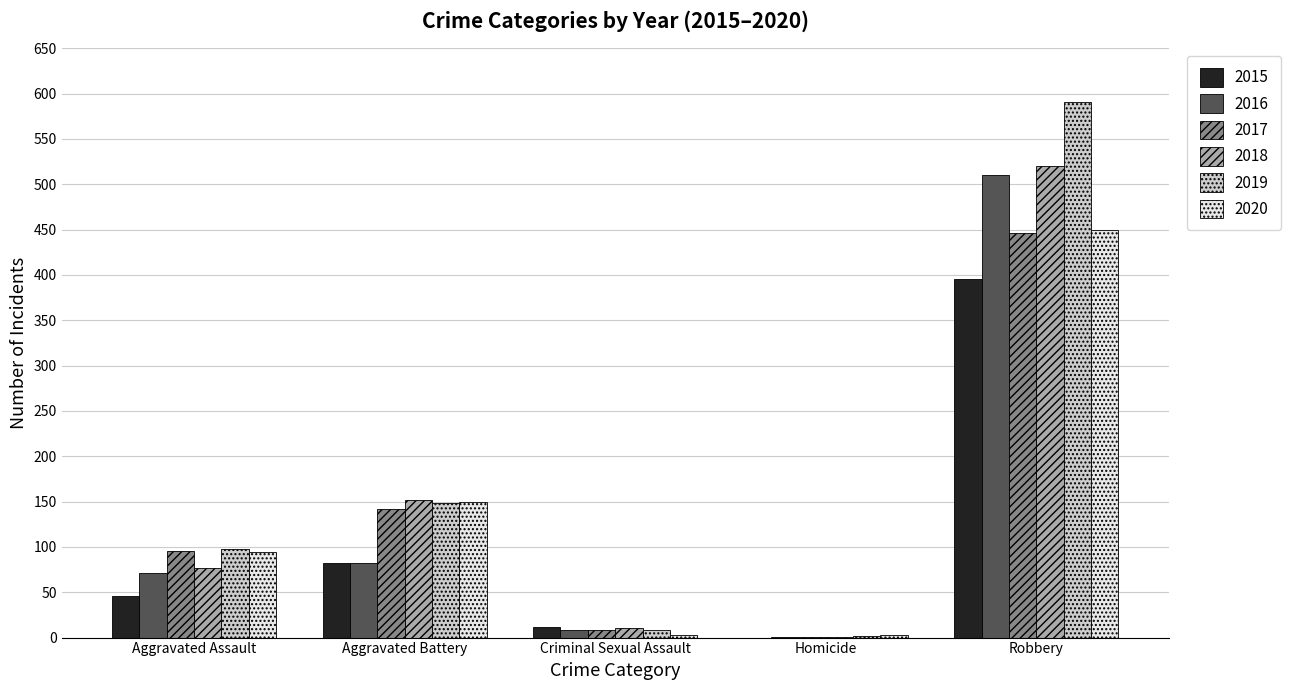

How many categories are shown in the chart?

5